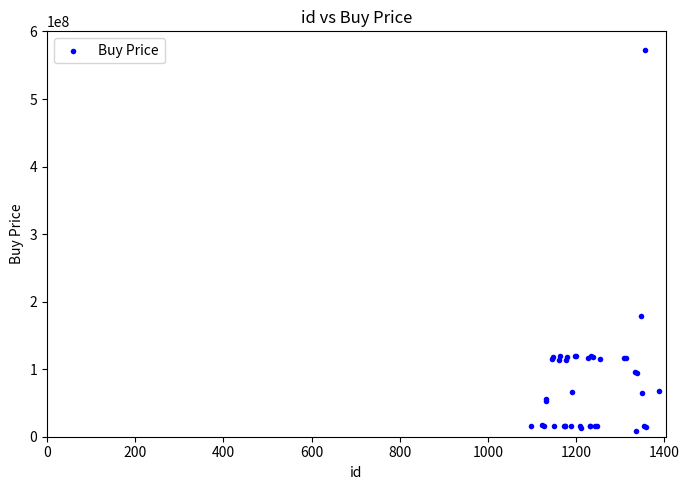

What Y value in the scatter plot is closest to 289930880?

178100000.0